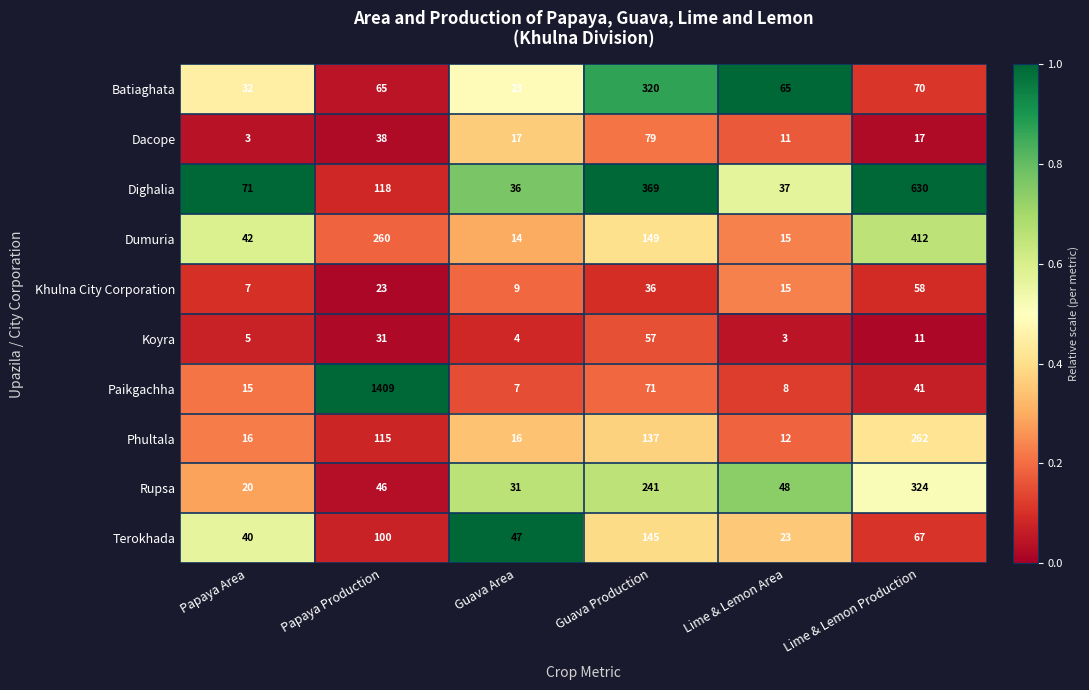

Where is Khulna City Corporation nearest to the value 32?

Guava Production